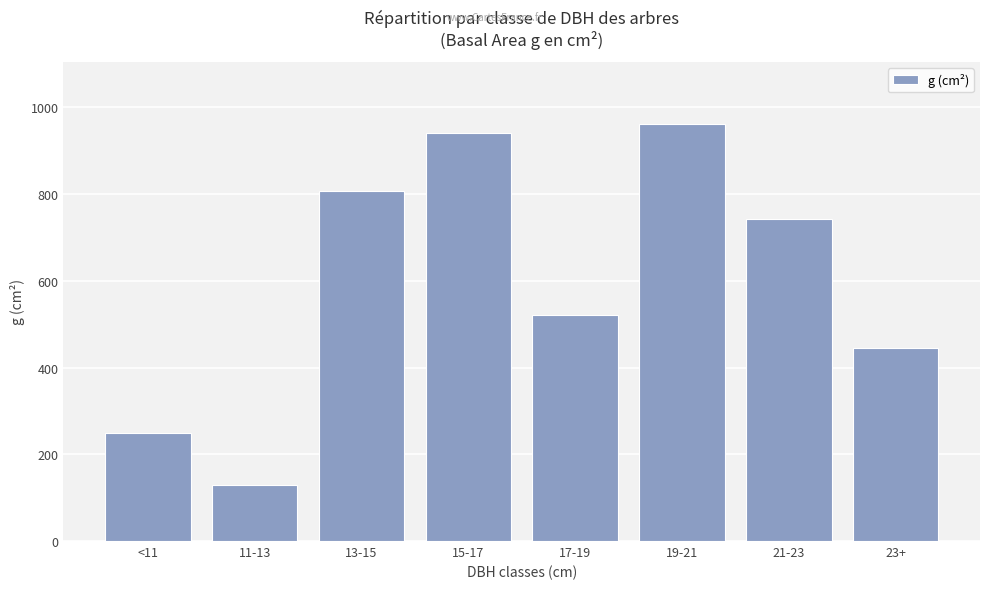

List the labels in order of value, largest first.

19-21, 15-17, 13-15, 21-23, 17-19, 23+, <11, 11-13